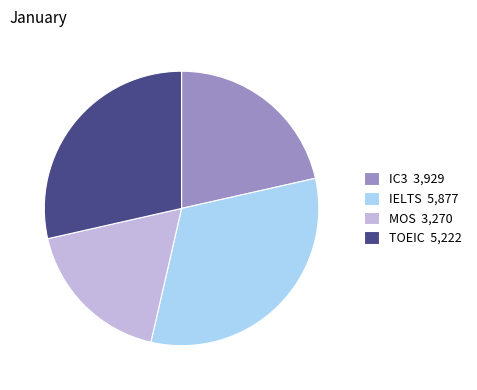

What is the ratio of the value at TOEIC to the value at IELTS?

0.9